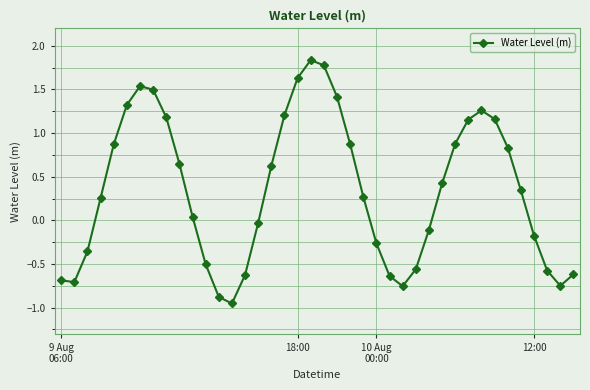

What is the difference between the maximum and minimum values?

2.8